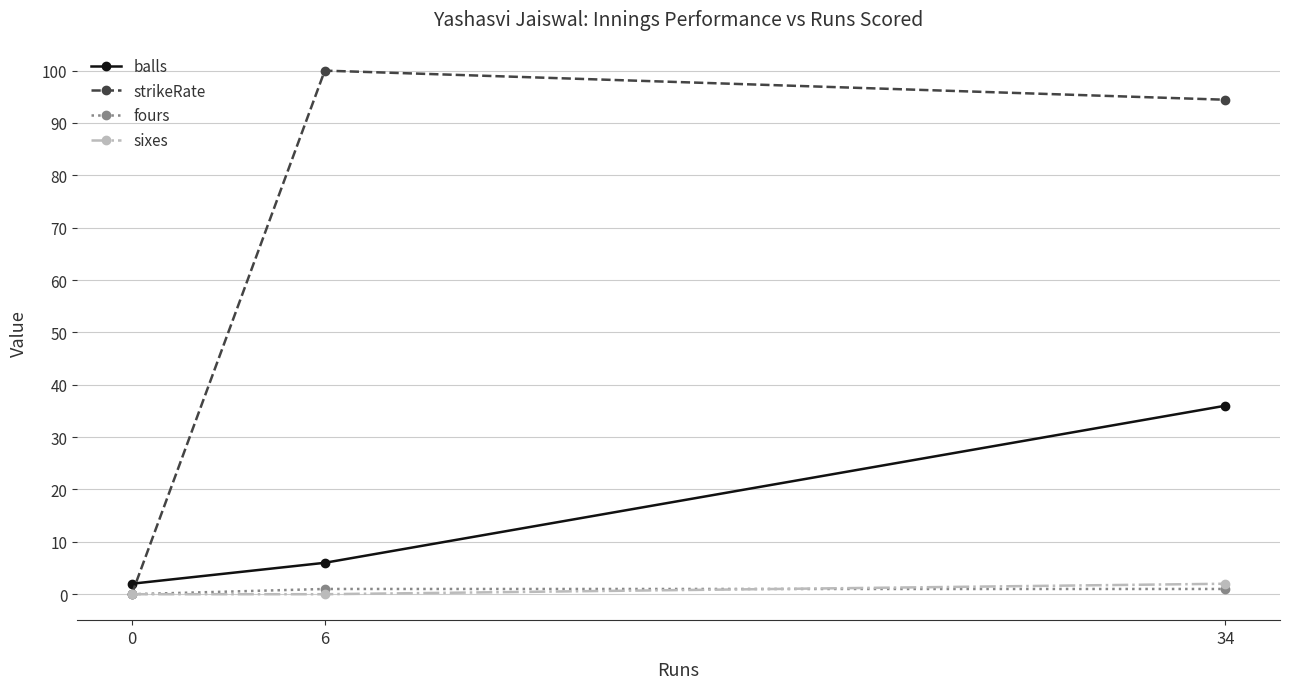

How many lines are shown in the chart?

4